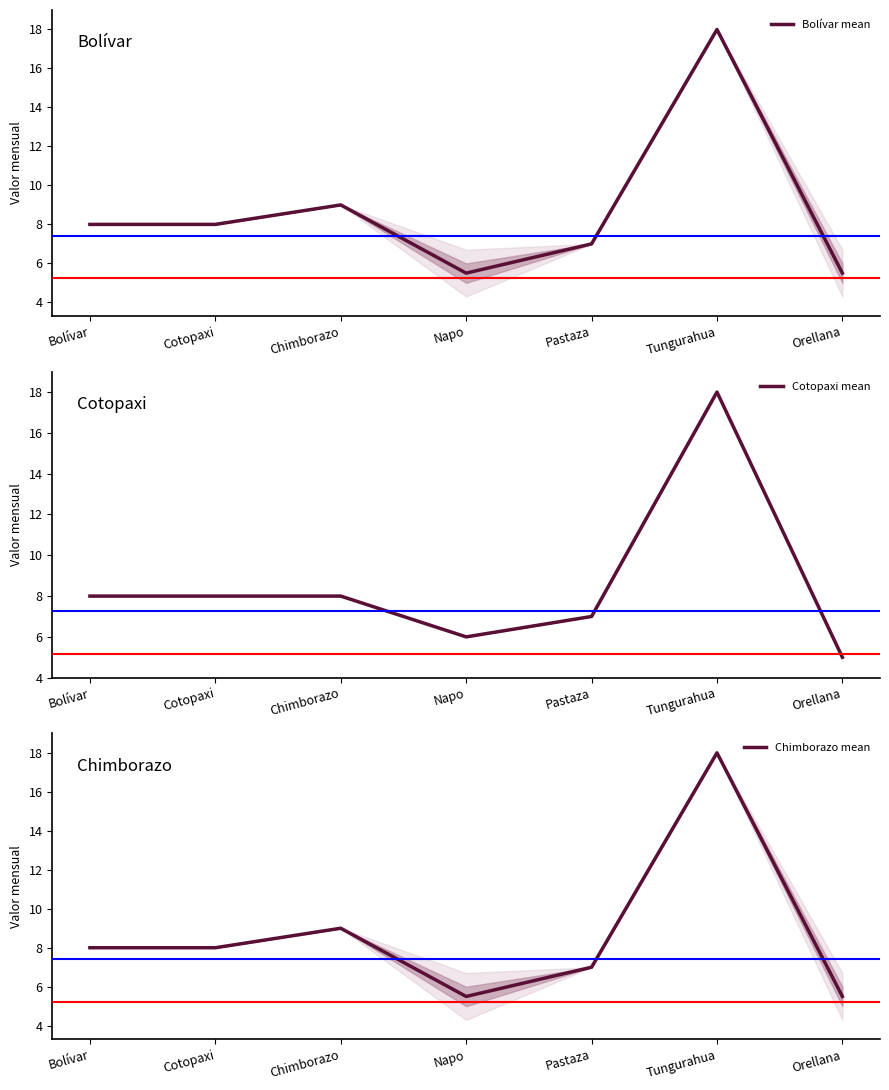

Which label corresponds to the smallest value in the chart?

Orellana